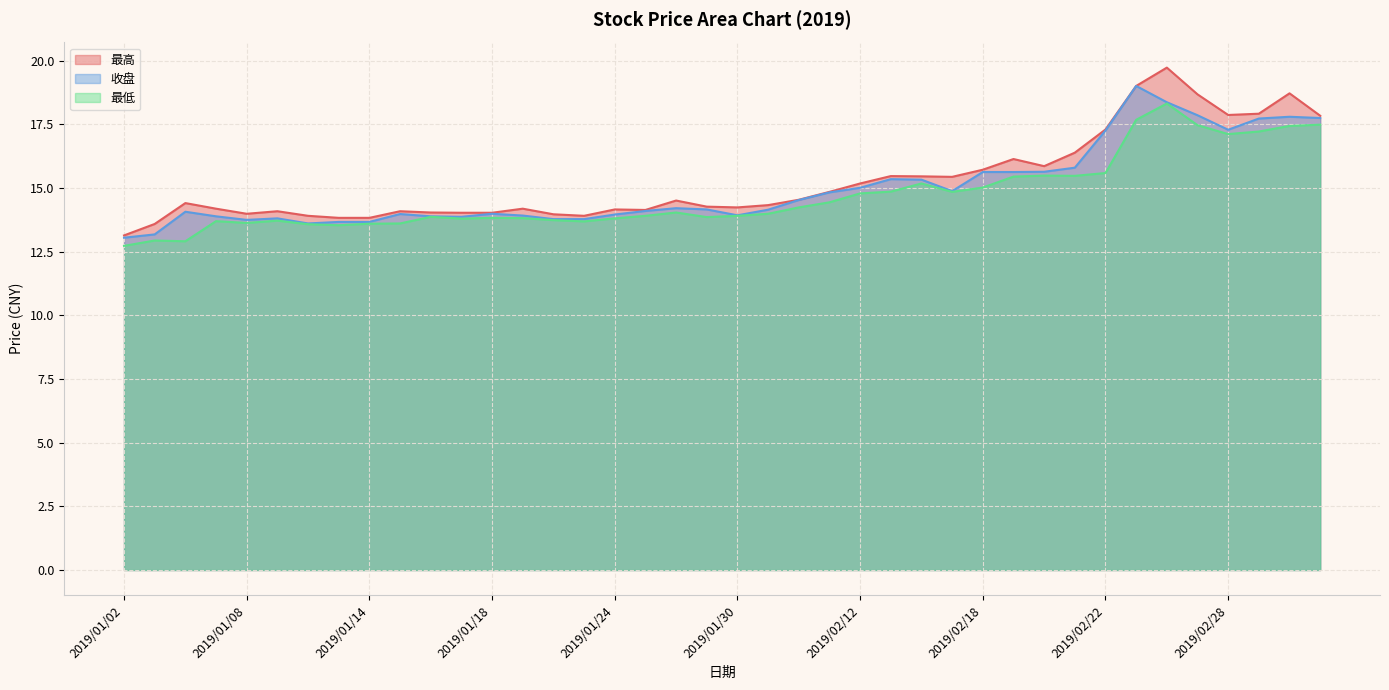

What is the total value across all series at 2019/03/04?

54.0